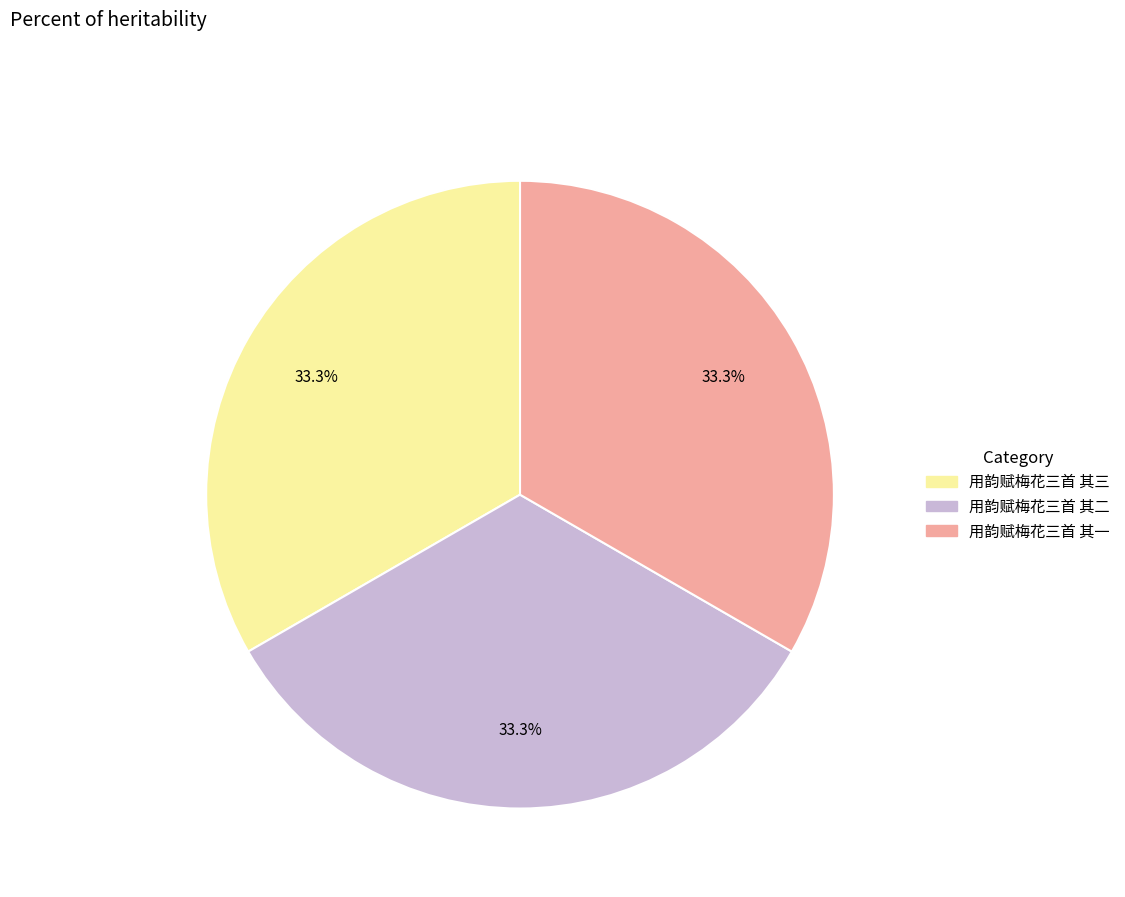

The 用韵赋梅花三首 其三 slice represents 39% of the pie. True or false?

False